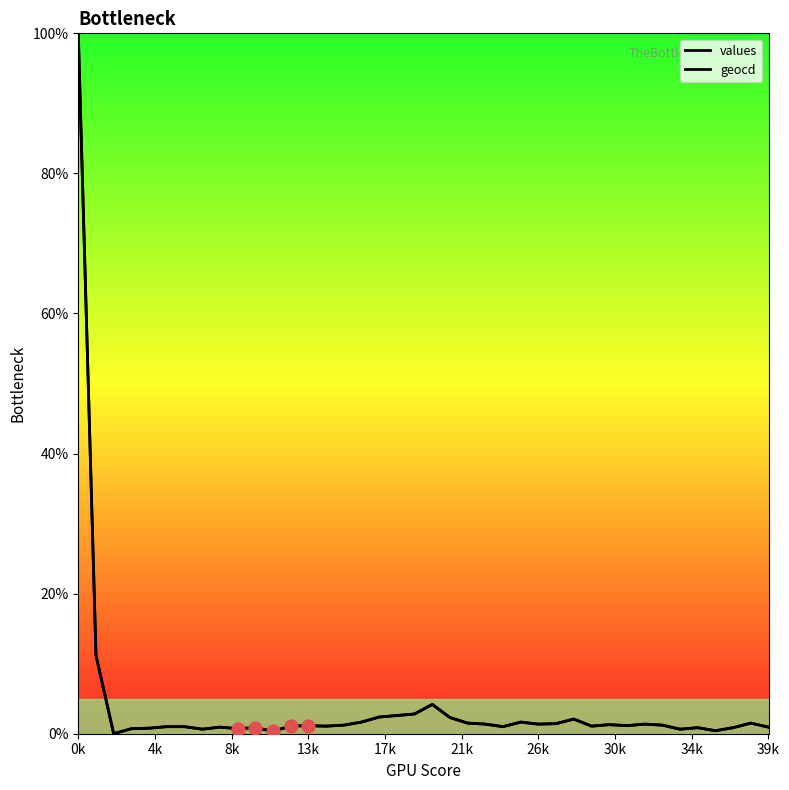

Does the chart have visible grid lines?

No